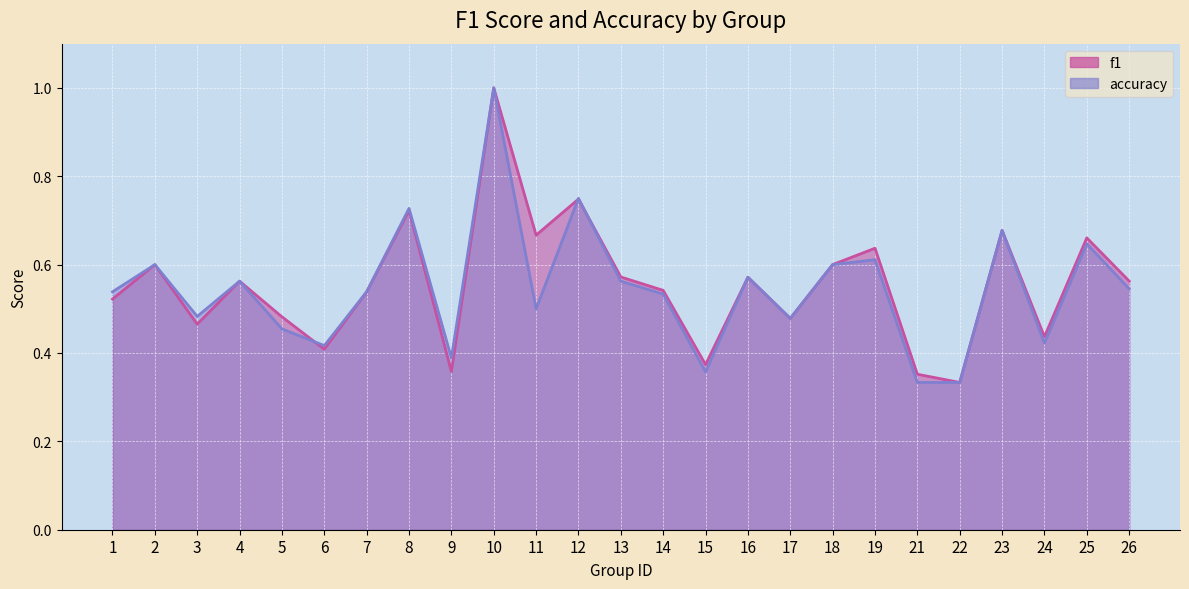

The f1 series shows 0.4 at 8. True or false?

False